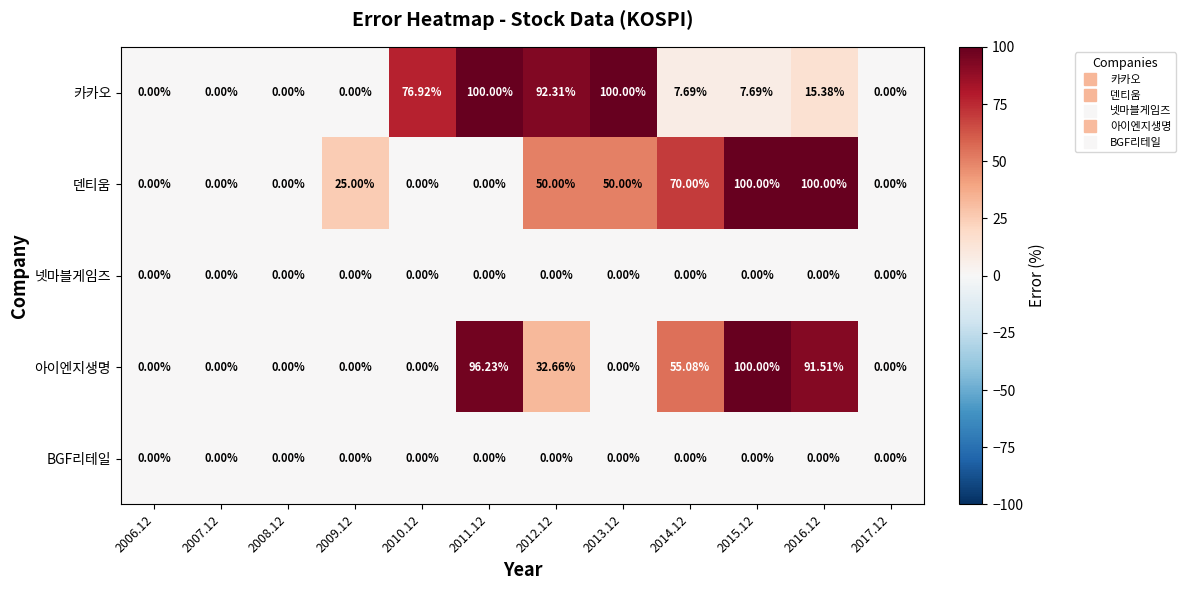

Which series changed the most between 2009.12 and 2011.12?

카카오